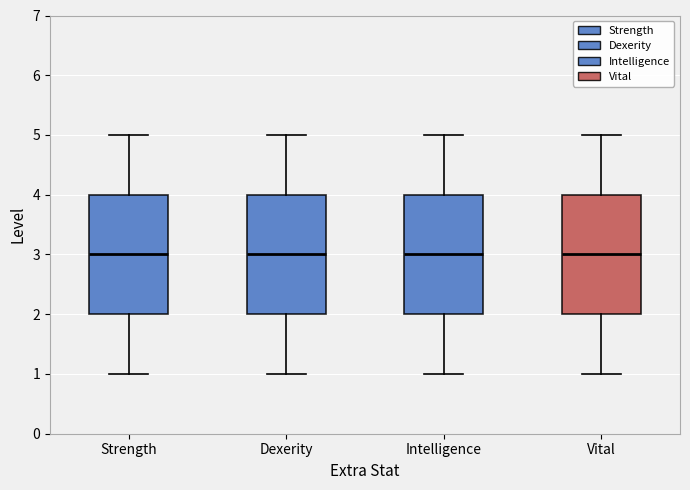

Reading left to right, read every box against the y-axis: the position of its median line, the range the box covers, and the ends of its whiskers. The values are not printed on the chart, so give them approximately, as read against the axis.

Strength: median 3, box 2 to 4, whiskers 1 to 5
Dexerity: median 3, box 2 to 4, whiskers 1 to 5
Intelligence: median 3, box 2 to 4, whiskers 1 to 5
Vital: median 3, box 2 to 4, whiskers 1 to 5